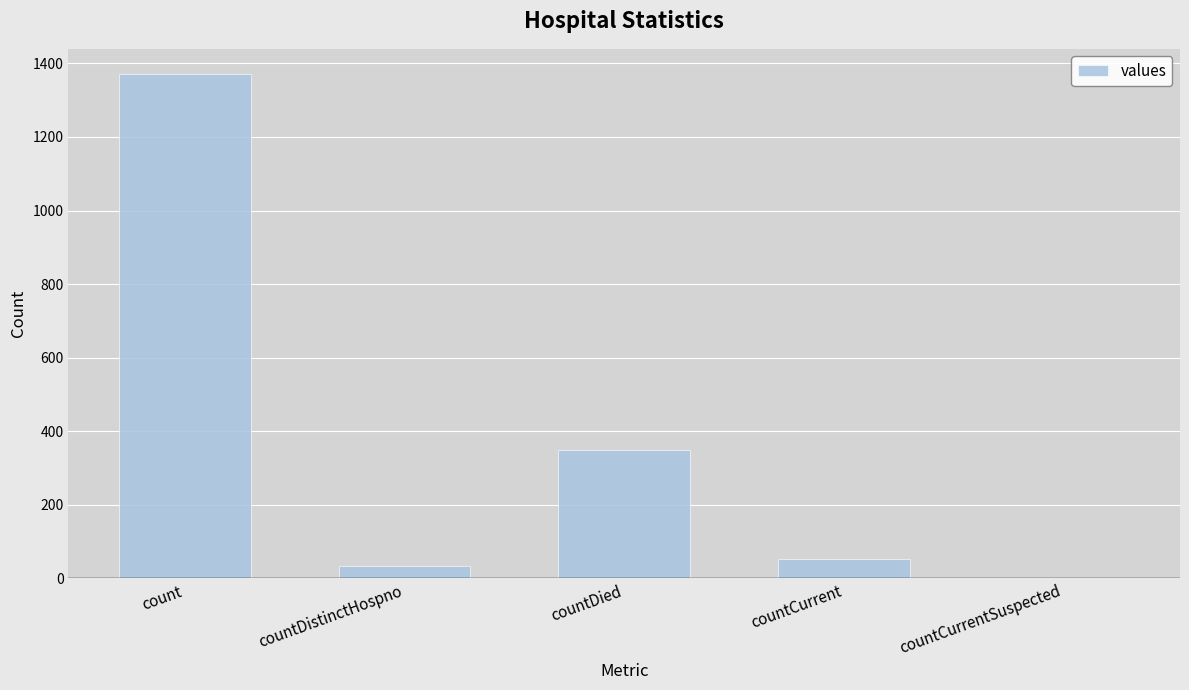

What is the approximate value at countDied, to the nearest 100?

300